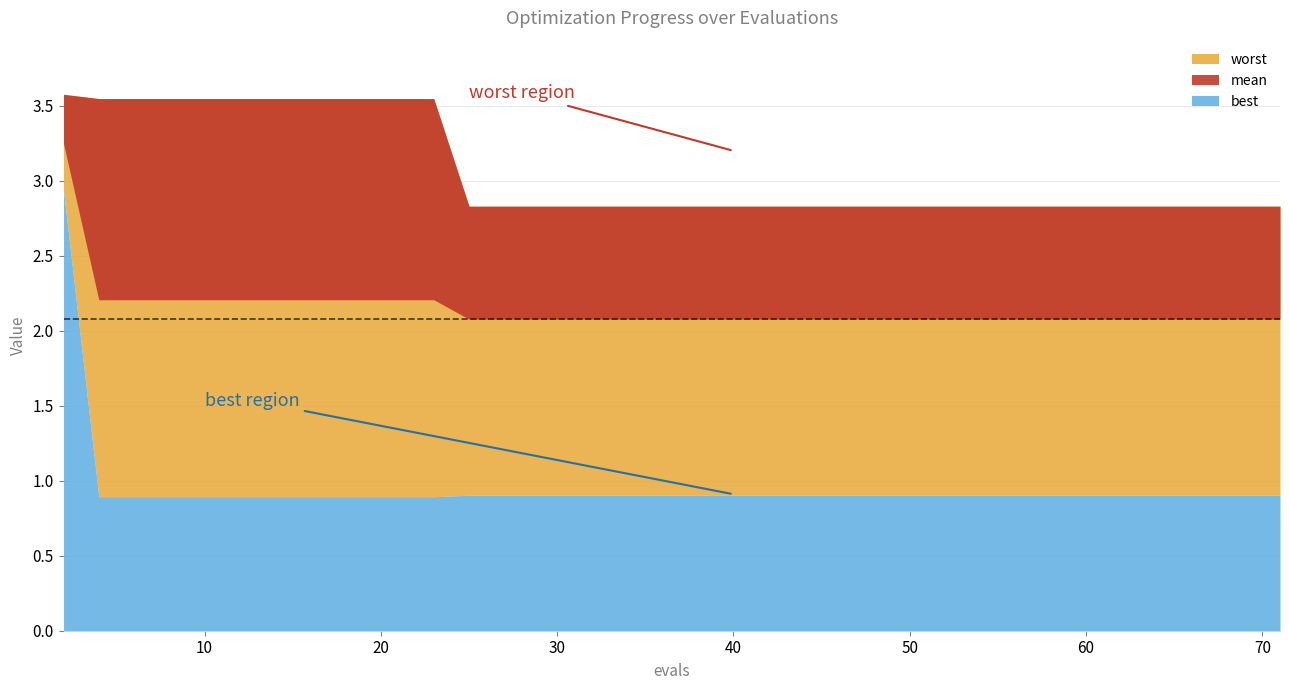

Reading right to left, transcribe all the data shown in this chart.

mean: 39=2.1	38=2.1	37=2.1	36=2.1	35=2.1	34=2.1	33=2.1	32=2.1	31=2.1	30=2.1	29=2.1	28=2.1	27=2.1	26=2.1	25=2.1	24=2.1	23=2.1	22=2.1	21=2.1	20=2.1	19=2.1	18=2.1	17=2.1	16=2.1	15=2.1	14=2.1	13=2.1	12=2.1	11=2.2	10=2.2	9=2.2	8=2.2	7=2.2	6=2.2	5=2.2	4=2.2	3=2.2	2=2.2	1=2.2	0=3.2
best: 39=0.9	38=0.9	37=0.9	36=0.9	35=0.9	34=0.9	33=0.9	32=0.9	31=0.9	30=0.9	29=0.9	28=0.9	27=0.9	26=0.9	25=0.9	24=0.9	23=0.9	22=0.9	21=0.9	20=0.9	19=0.9	18=0.9	17=0.9	16=0.9	15=0.9	14=0.9	13=0.9	12=0.9	11=0.9	10=0.9	9=0.9	8=0.9	7=0.9	6=0.9	5=0.9	4=0.9	3=0.9	2=0.9	1=0.9	0=2.9
worst: 39=2.8	38=2.8	37=2.8	36=2.8	35=2.8	34=2.8	33=2.8	32=2.8	31=2.8	30=2.8	29=2.8	28=2.8	27=2.8	26=2.8	25=2.8	24=2.8	23=2.8	22=2.8	21=2.8	20=2.8	19=2.8	18=2.8	17=2.8	16=2.8	15=2.8	14=2.8	13=2.8	12=2.8	11=3.5	10=3.5	9=3.5	8=3.5	7=3.5	6=3.5	5=3.5	4=3.5	3=3.5	2=3.5	1=3.5	0=3.6